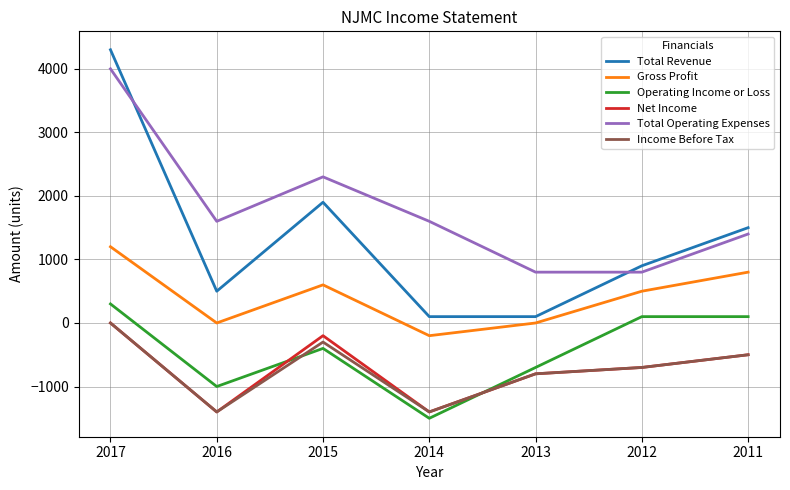

What is the minimum value for Total Operating Expenses?

800